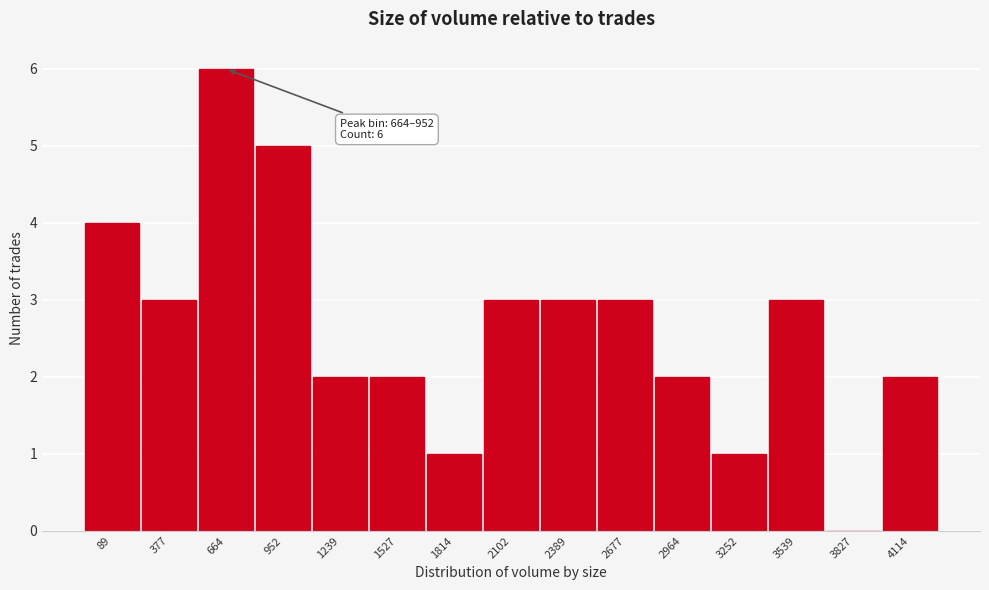

Reading left to right, extract all data points from this chart.

89=4	377=3	664=6	952=5	1239=2	1527=2	1814=1	2102=3	2389=3	2677=3	2964=2	3252=1	3539=3	3827=0	4114=2